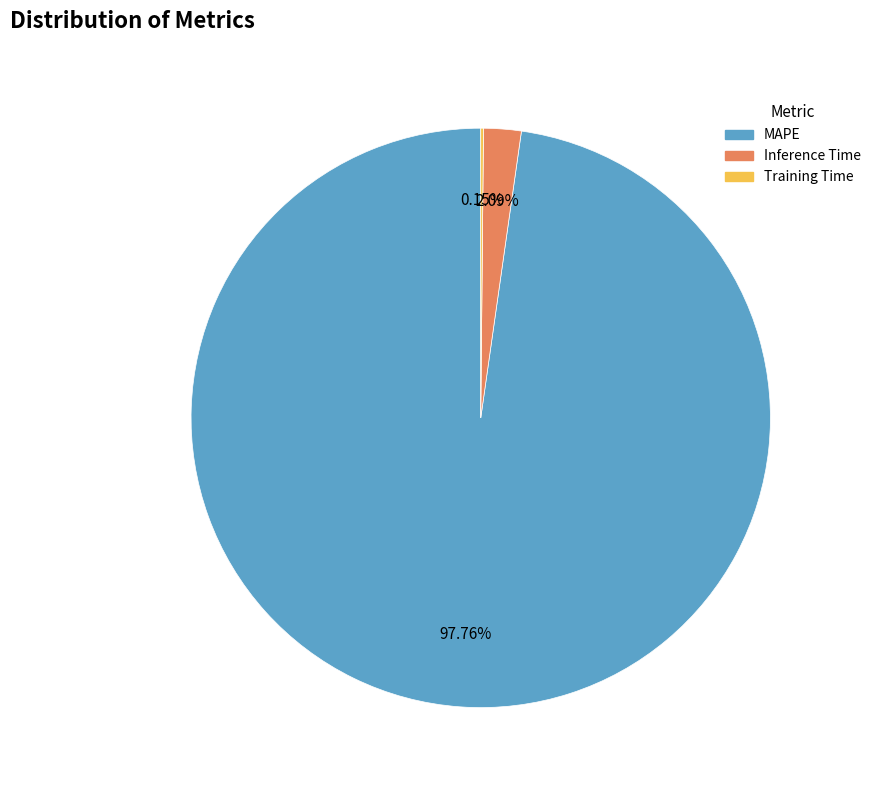

To the nearest percent, what portion does Inference Time represent?

2%